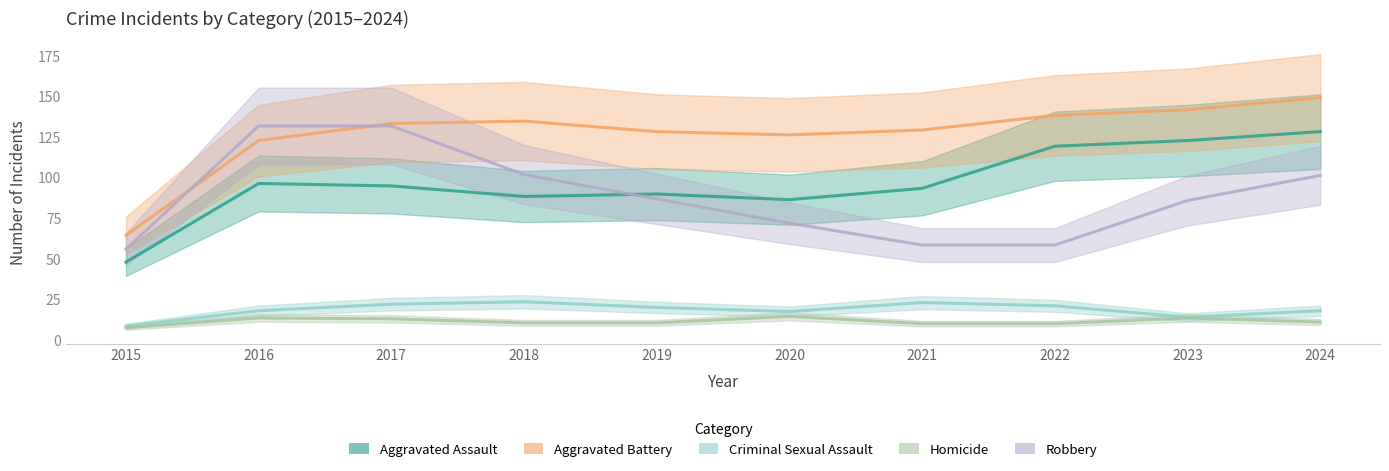

Does the chart have visible grid lines?

No